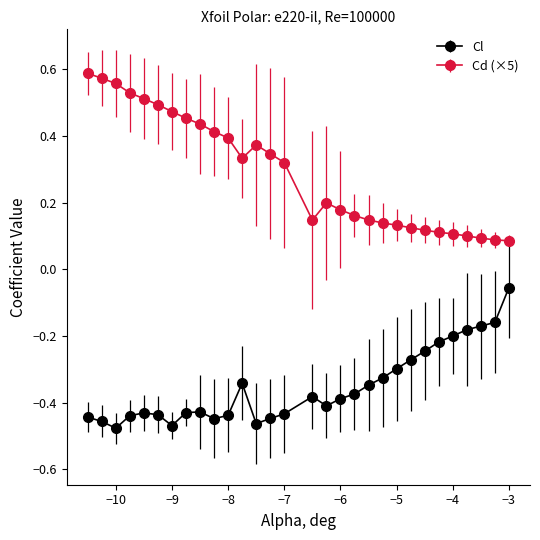

True or false: Cl and Cd (×5) intersect in this chart.

False